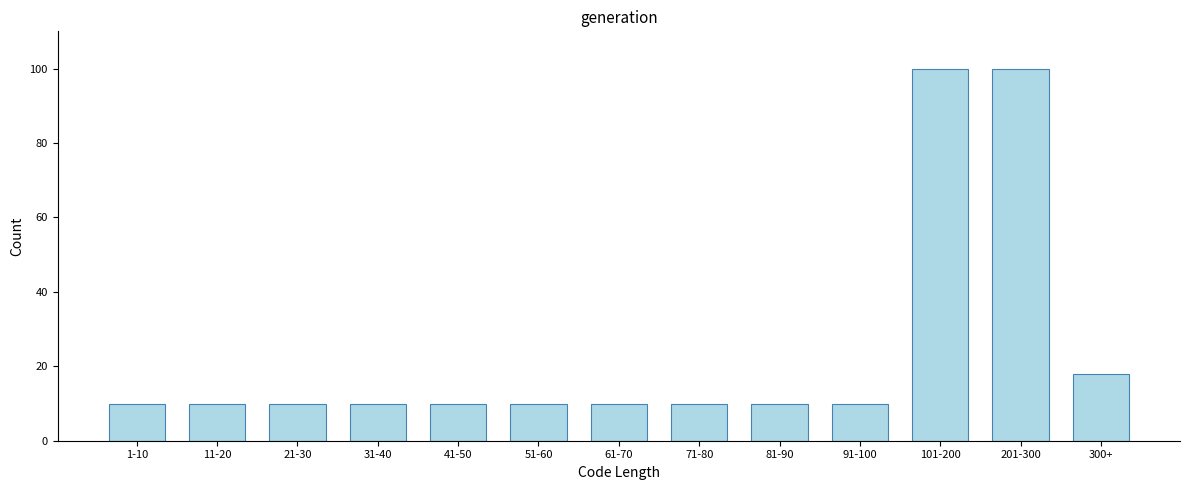

Reading left to right, list all the values displayed in this chart.

1-10=10	11-20=10	21-30=10	31-40=10	41-50=10	51-60=10	61-70=10	71-80=10	81-90=10	91-100=10	101-200=100	201-300=100	300+=18